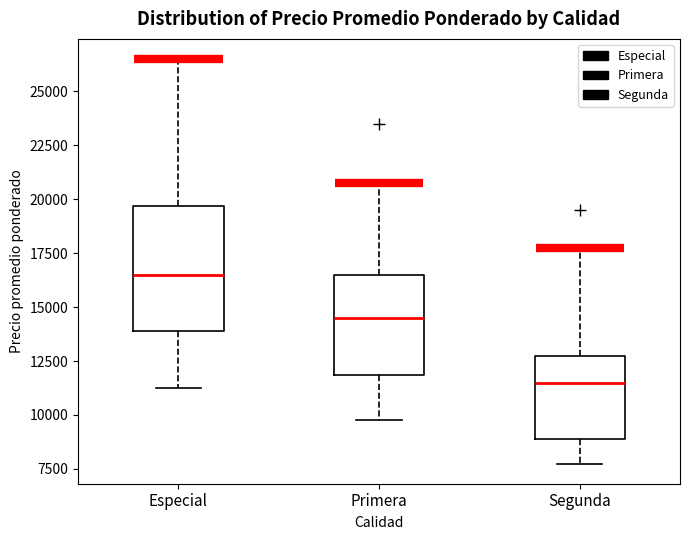

Which box is the tallest, from its lower edge to its upper edge?

Especial